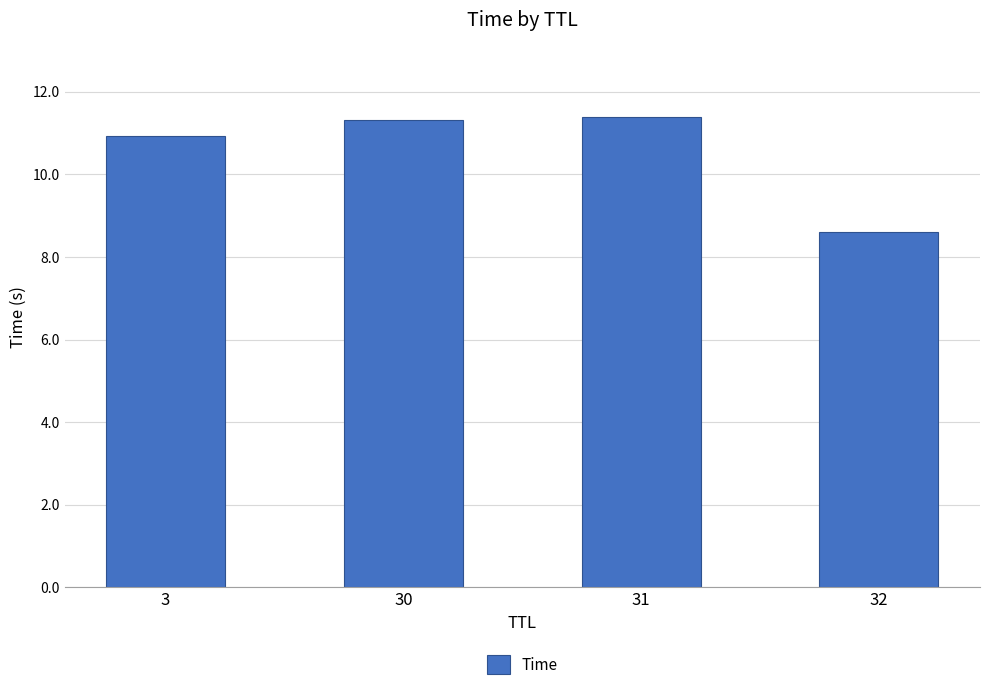

What is the value of the 2nd bar from the left?

11.3